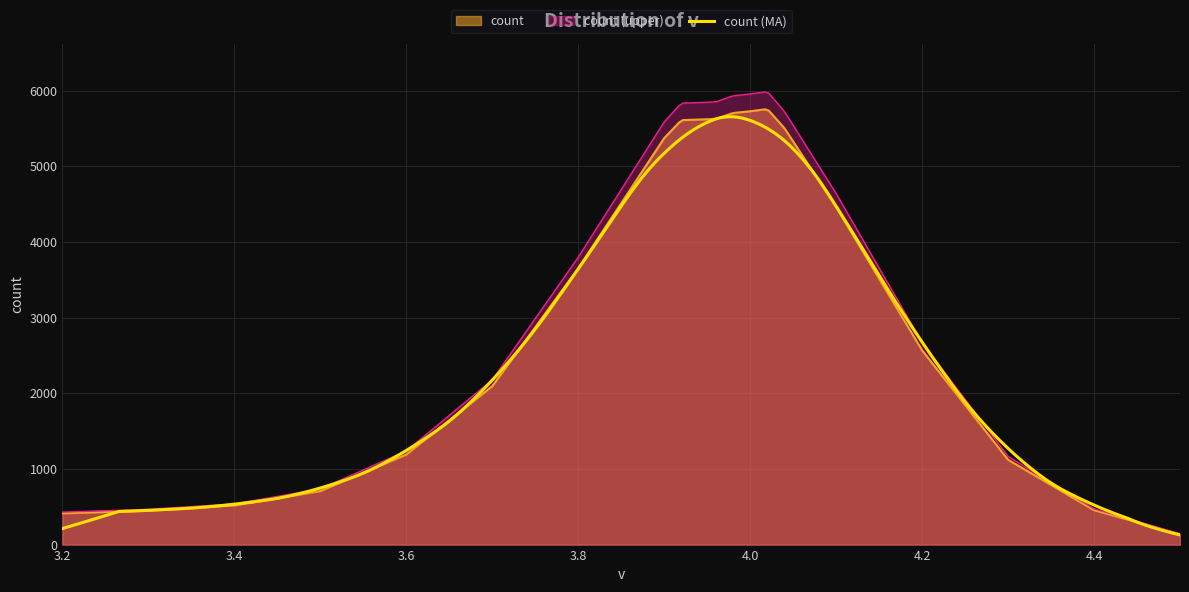

Count the number of values greater than 3651.

9